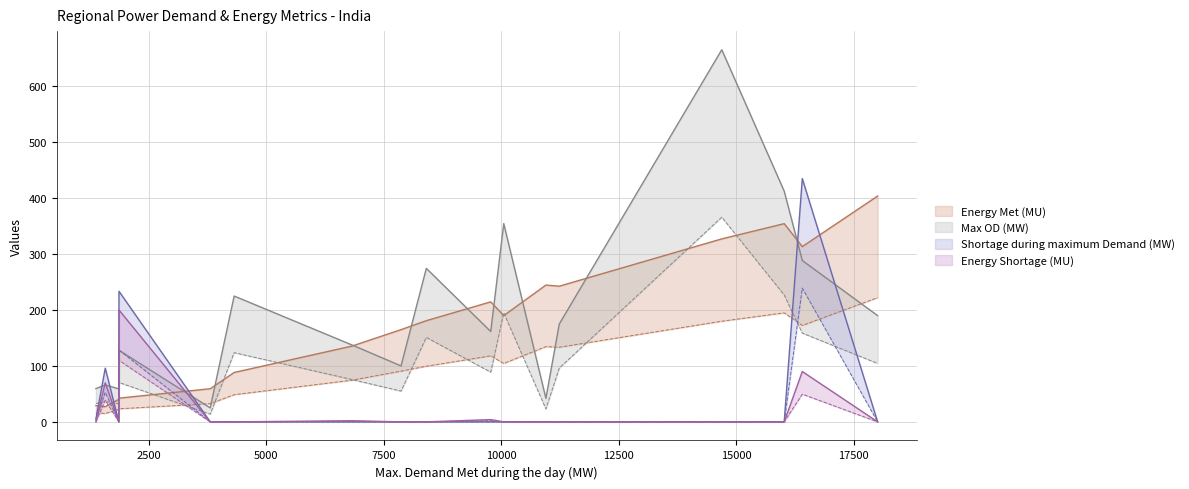

Does the chart have visible grid lines?

Yes